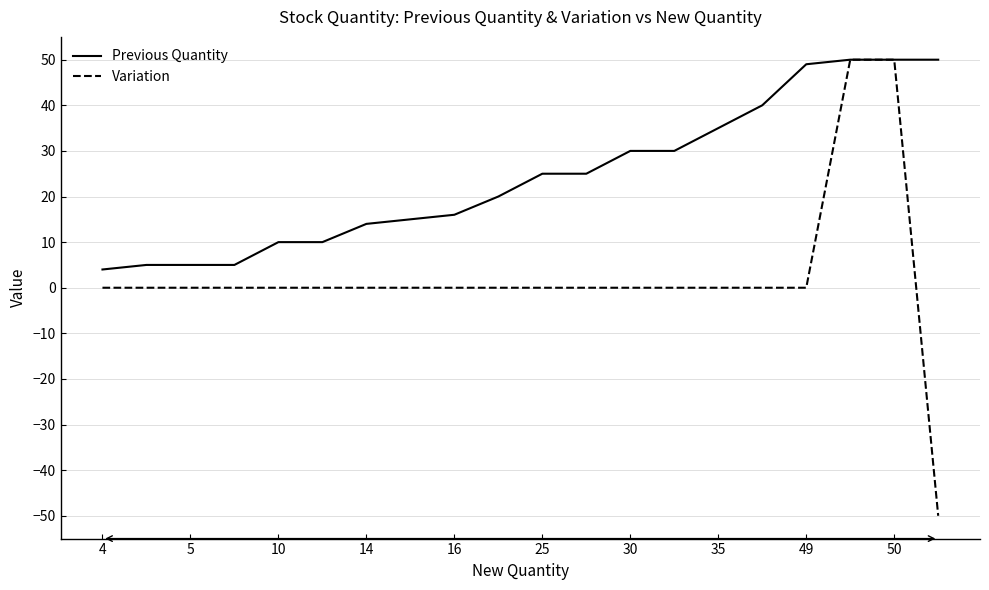

What is the maximum value shown in the chart?

50